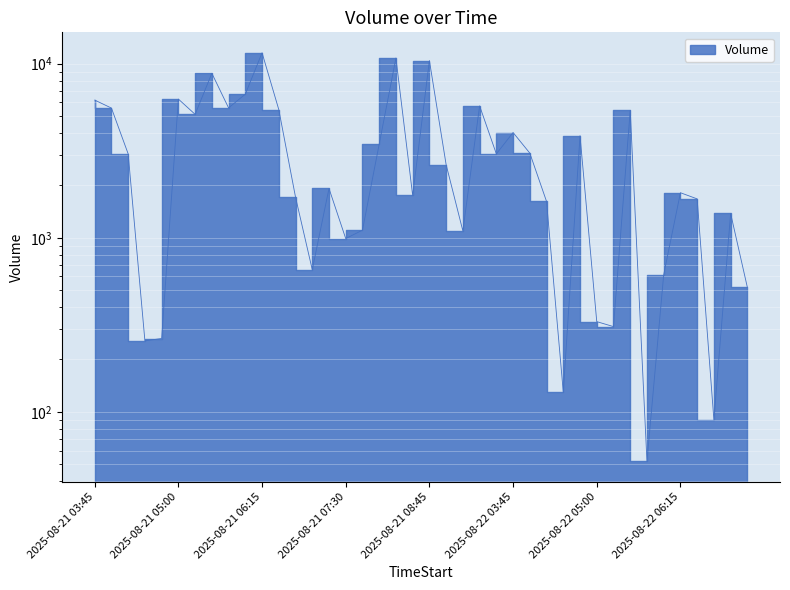

What is the label of the 4th point from the left?

2025-08-21 04:30